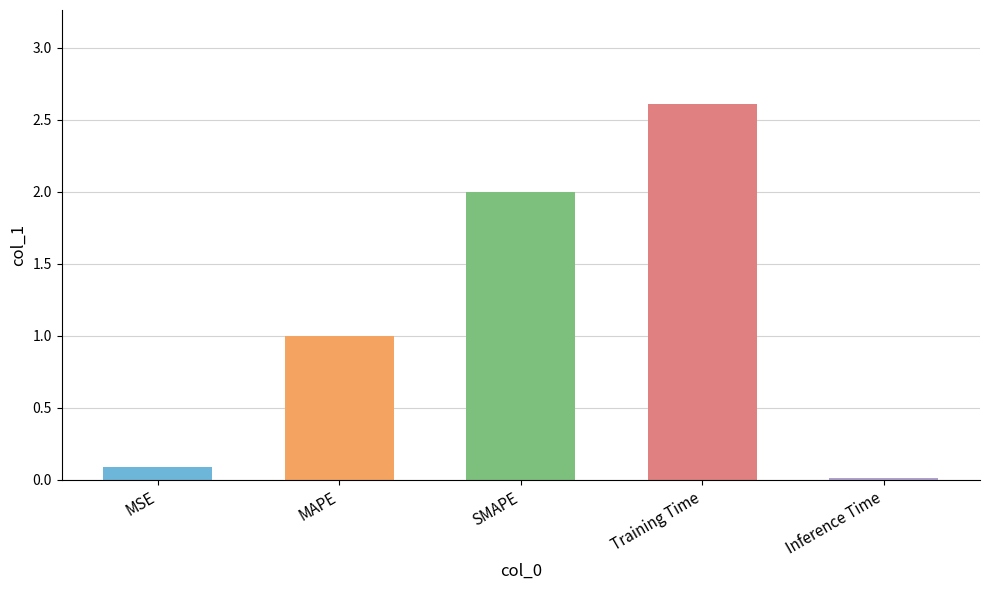

Does the chart contain stacked bars?

No